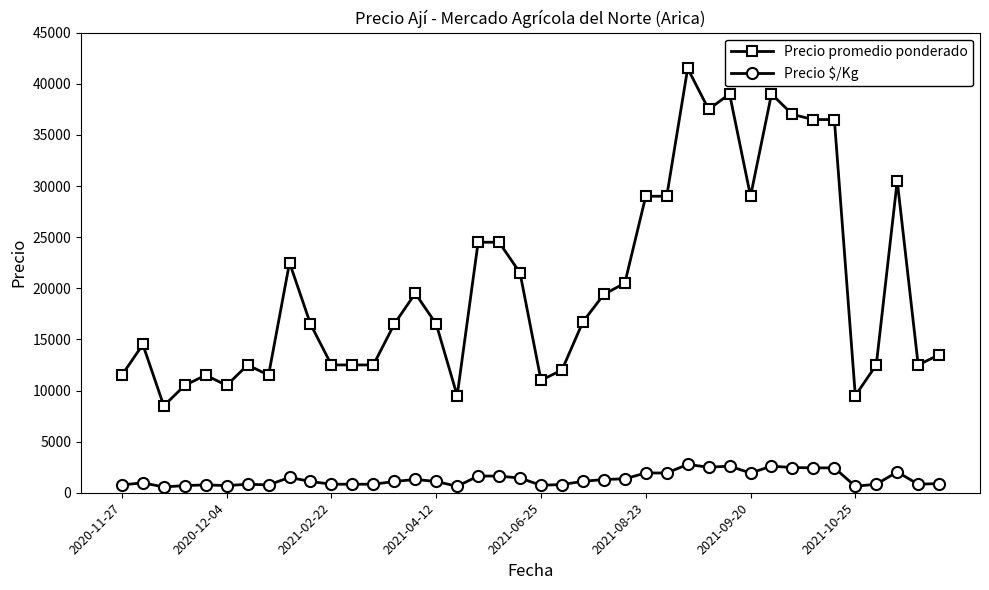

At how many categories does at least one series exceed 3792?

40